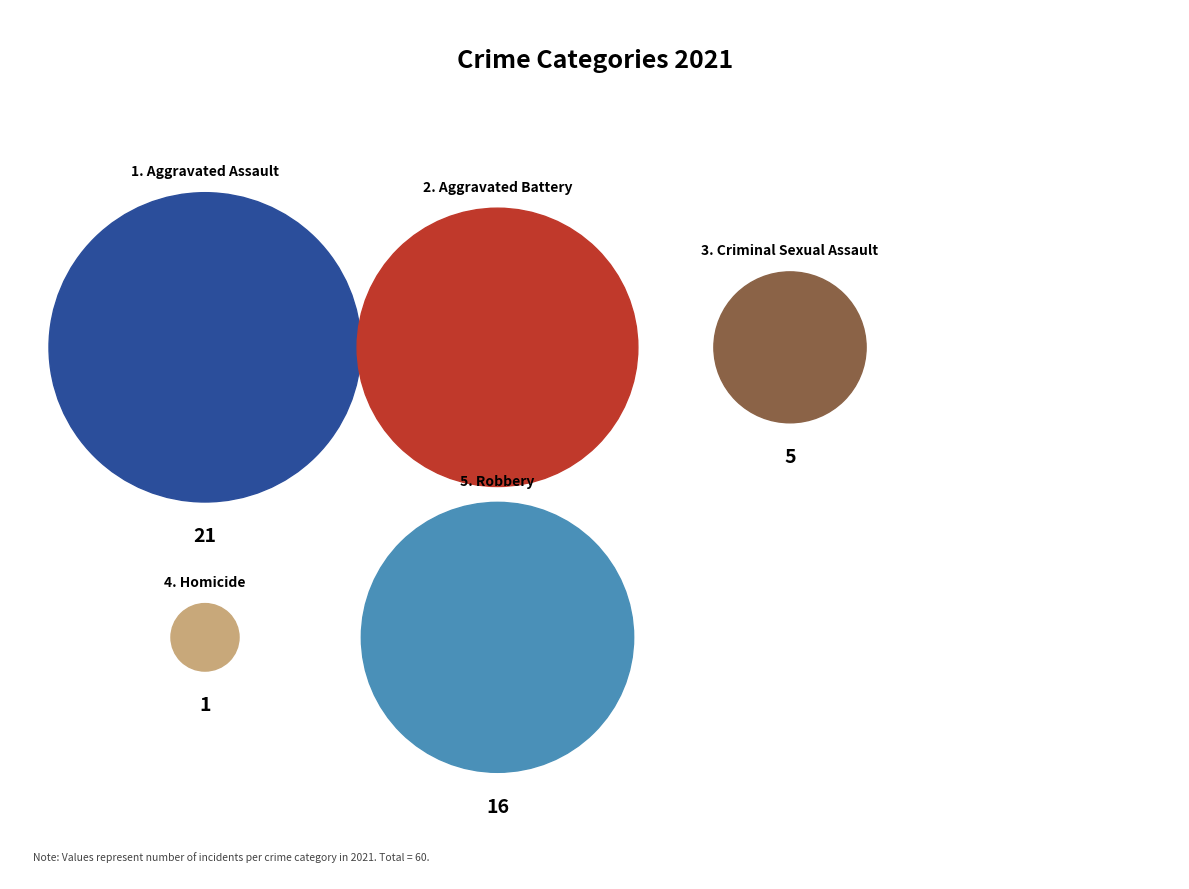

Which slice is the smallest?

Homicide